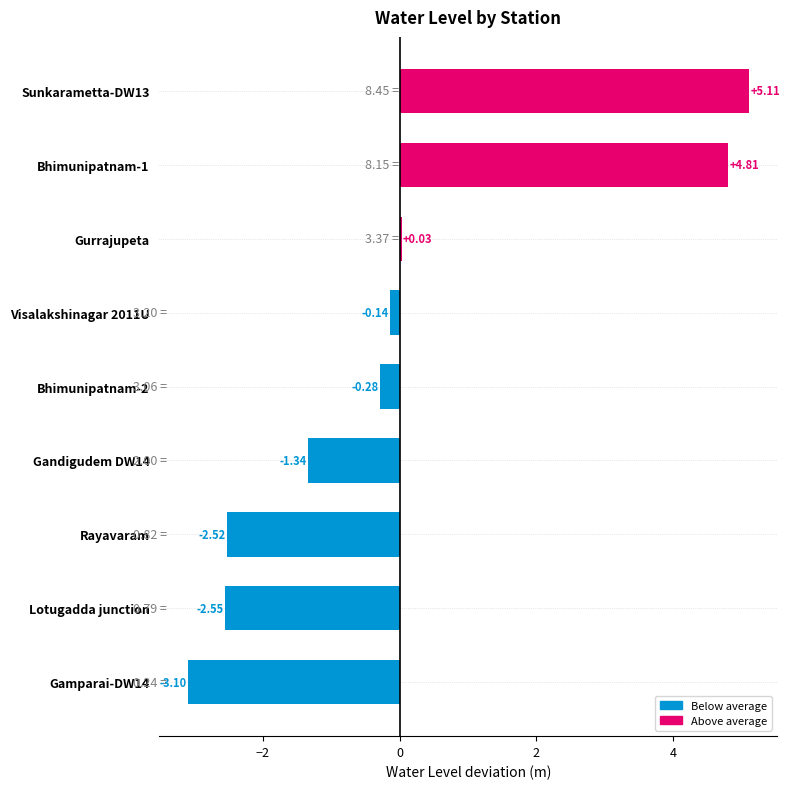

Which has a higher value, Rayavaram or Gandigudem DW14?

Gandigudem DW14